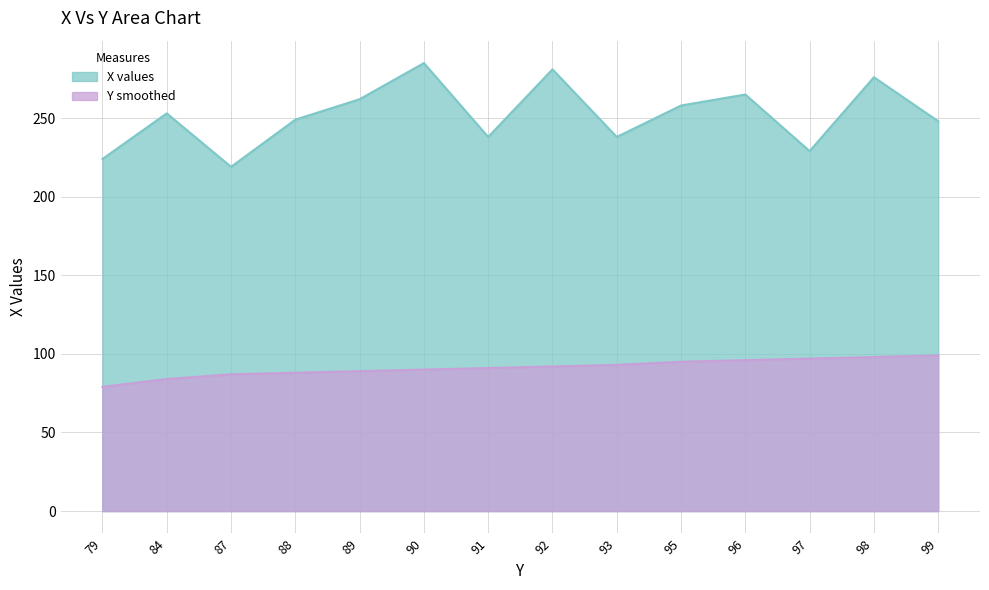

How many lines are shown in the chart?

2